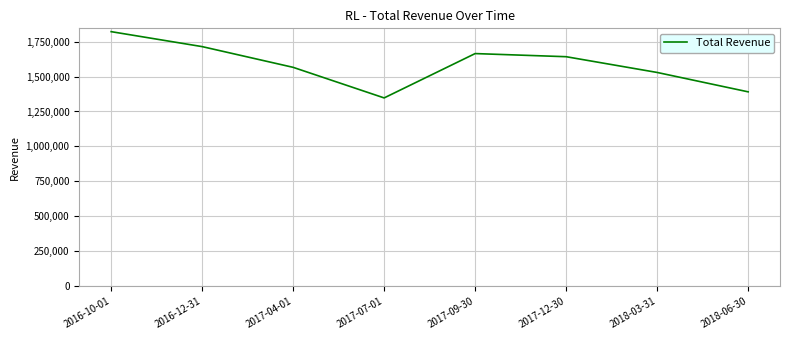

Where is the first local maximum?

2017-09-30